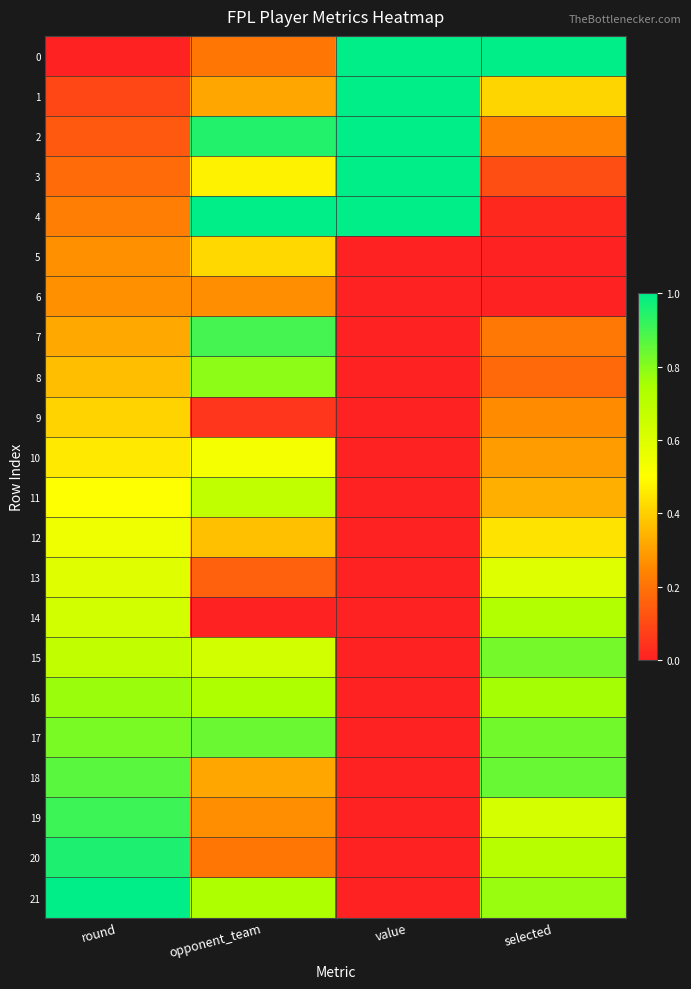

Which has a higher value, value or round?

value